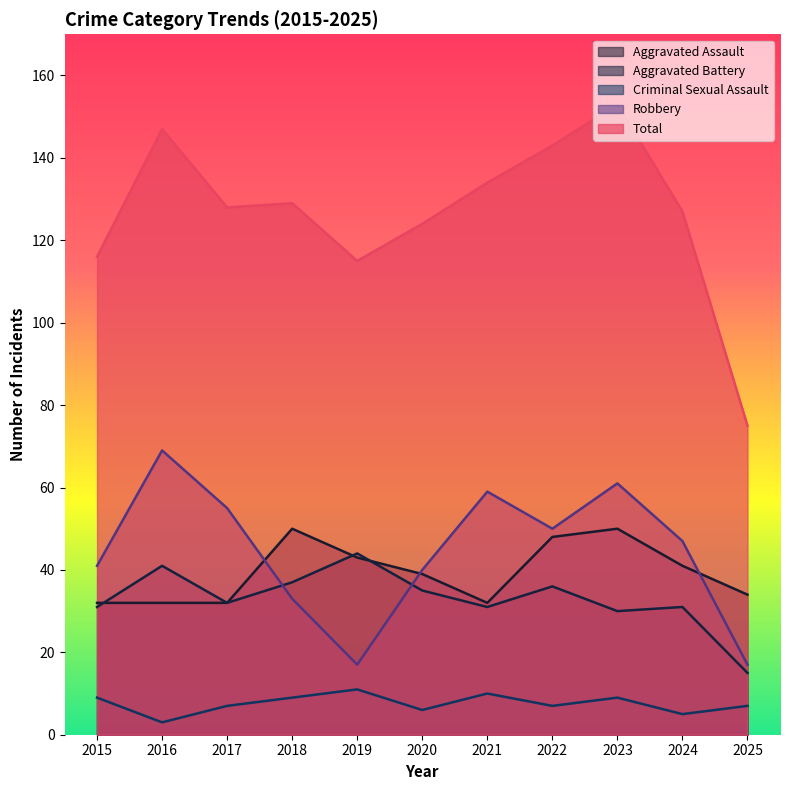

What is the highest value of the Aggravated Battery series?

44